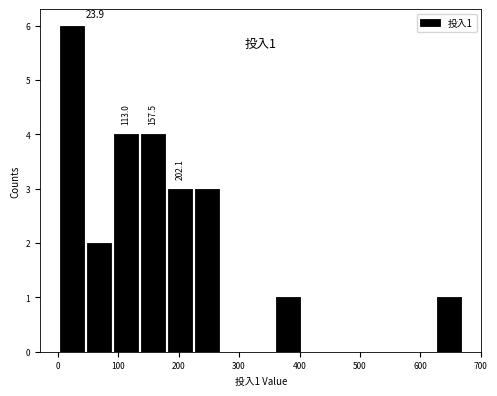

Which range on the x-axis has the tallest bar?

0 to 50